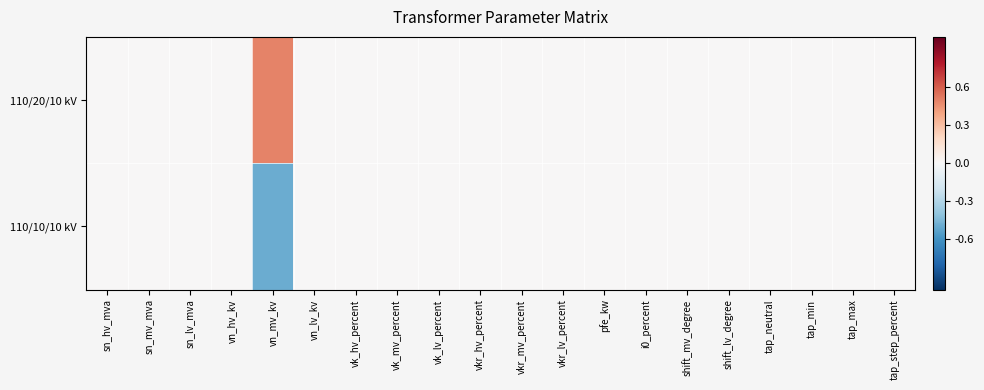

Reading left to right, list all the values displayed in this chart.

110/20/10 kV: sn_hv_mva=0.0	sn_mv_mva=0.0	sn_lv_mva=0.0	vn_hv_kv=0.0	vn_mv_kv=0.5	vn_lv_kv=0.0	vk_hv_percent=0.0	vk_mv_percent=0.0	vk_lv_percent=0.0	vkr_hv_percent=0.0	vkr_mv_percent=0.0	vkr_lv_percent=0.0	pfe_kw=0.0	i0_percent=0.0	shift_mv_degree=0.0	shift_lv_degree=0.0	tap_neutral=0.0	tap_min=0.0	tap_max=0.0	tap_step_percent=0.0
110/10/10 kV: sn_hv_mva=0.0	sn_mv_mva=0.0	sn_lv_mva=0.0	vn_hv_kv=0.0	vn_mv_kv=-0.5	vn_lv_kv=0.0	vk_hv_percent=0.0	vk_mv_percent=0.0	vk_lv_percent=0.0	vkr_hv_percent=0.0	vkr_mv_percent=0.0	vkr_lv_percent=0.0	pfe_kw=0.0	i0_percent=0.0	shift_mv_degree=0.0	shift_lv_degree=0.0	tap_neutral=0.0	tap_min=0.0	tap_max=0.0	tap_step_percent=0.0